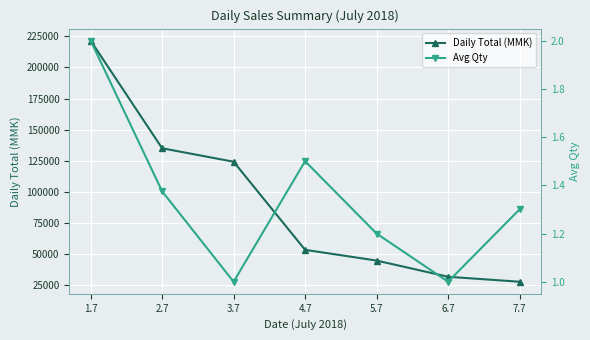

Which category has the lowest value across all series?

3.7